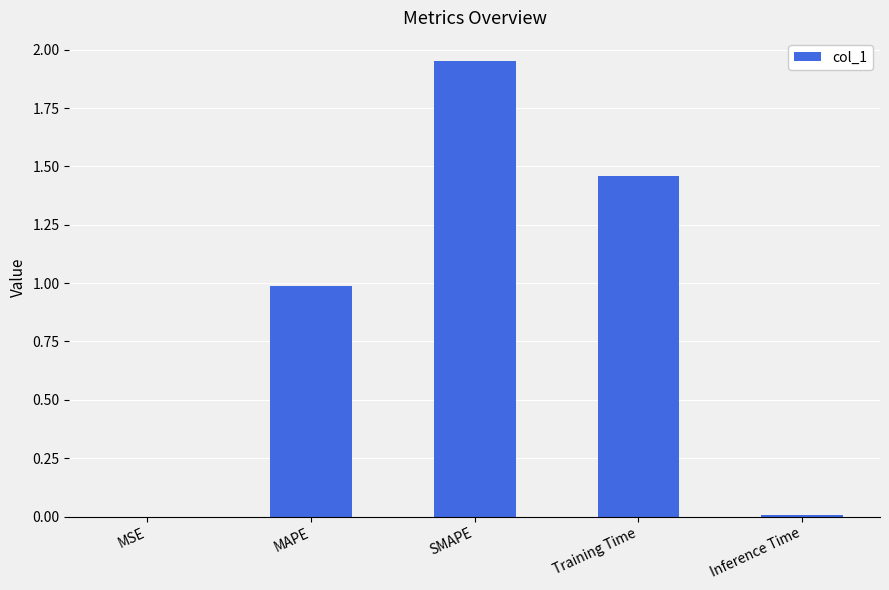

Which category has the highest value across all series?

SMAPE